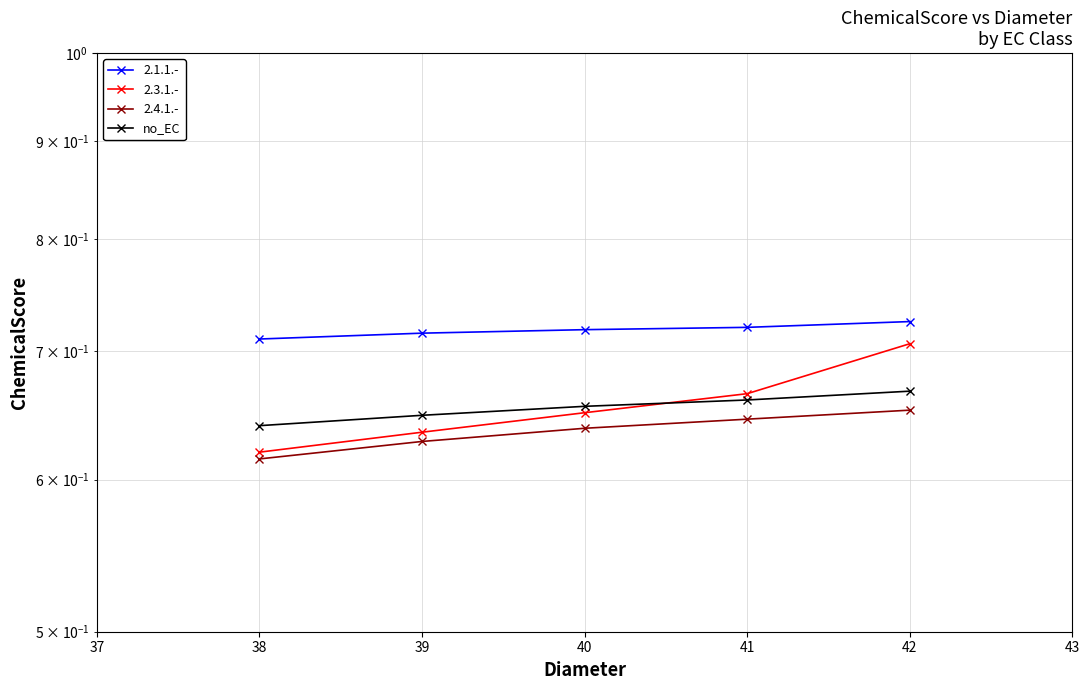

Does the chart display data point markers on the line(s)?

Yes